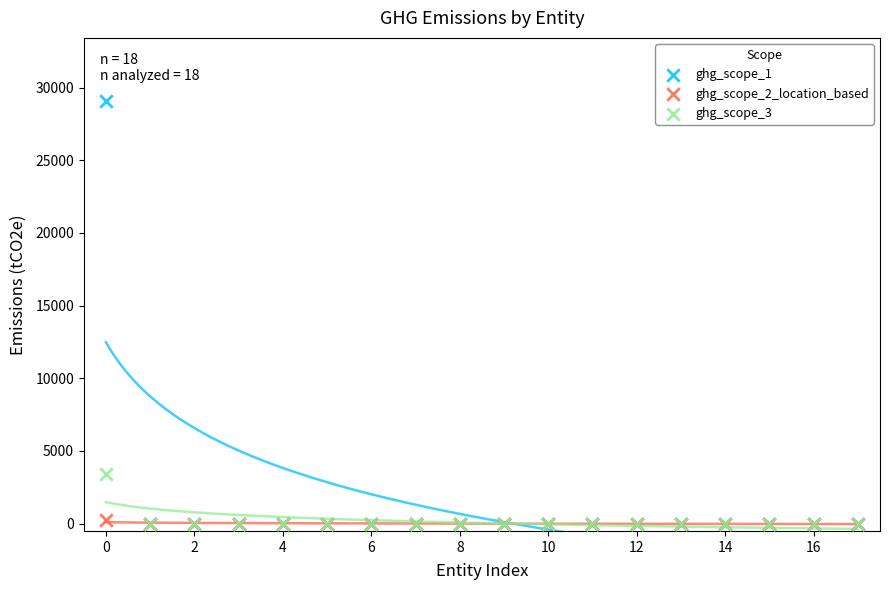

Across all series, what Y value is closest to 14529?

3446.6